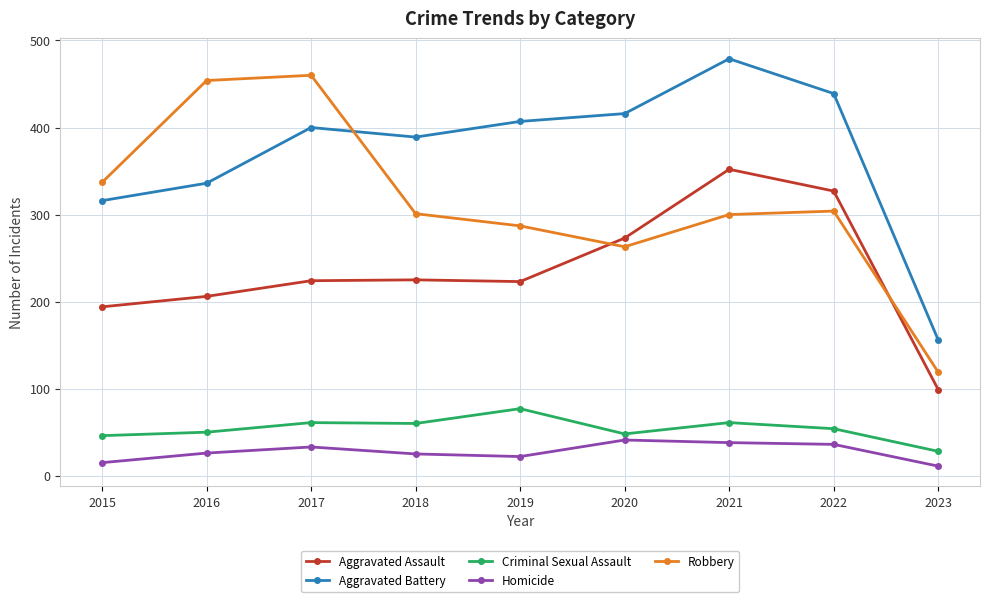

True or false: Aggravated Assault and Homicide intersect in this chart.

False